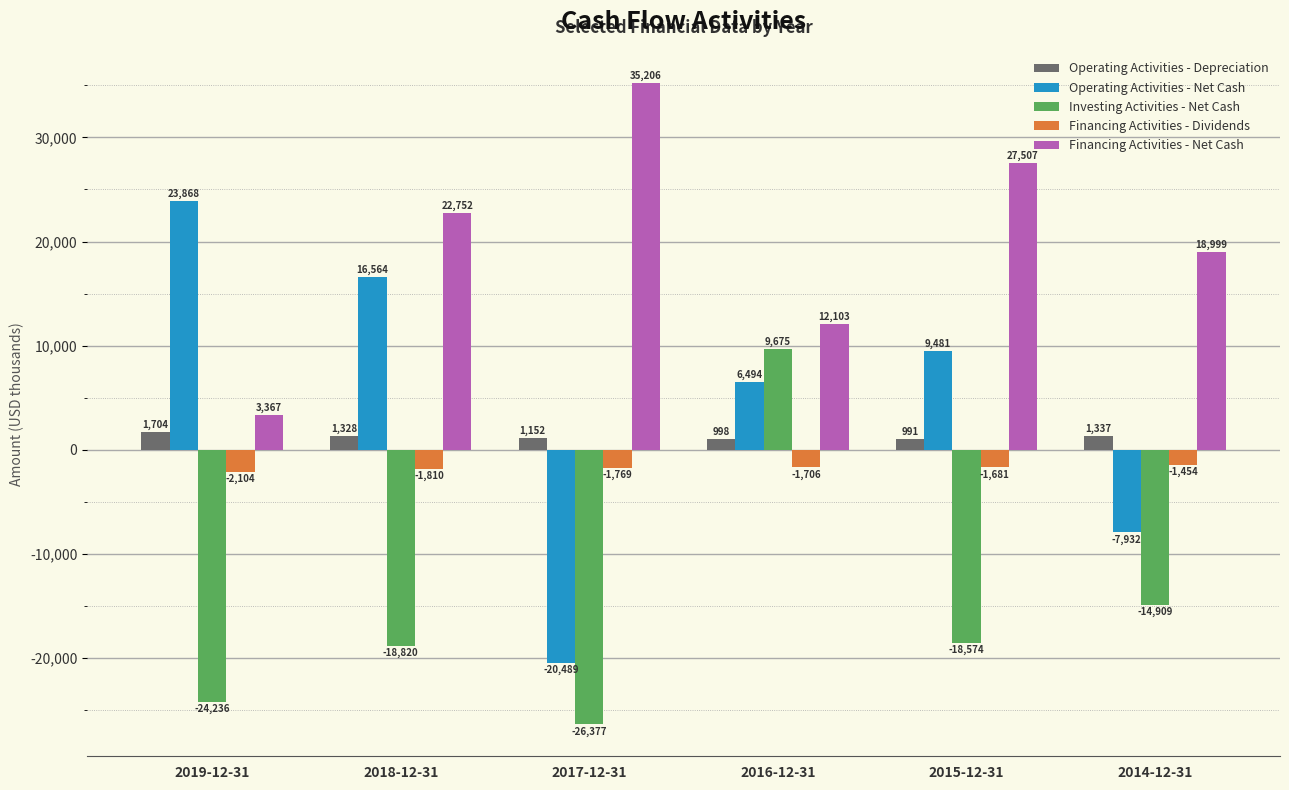

What is the value of the Operating Activities - Depreciation bar at the 4th from the left?

998